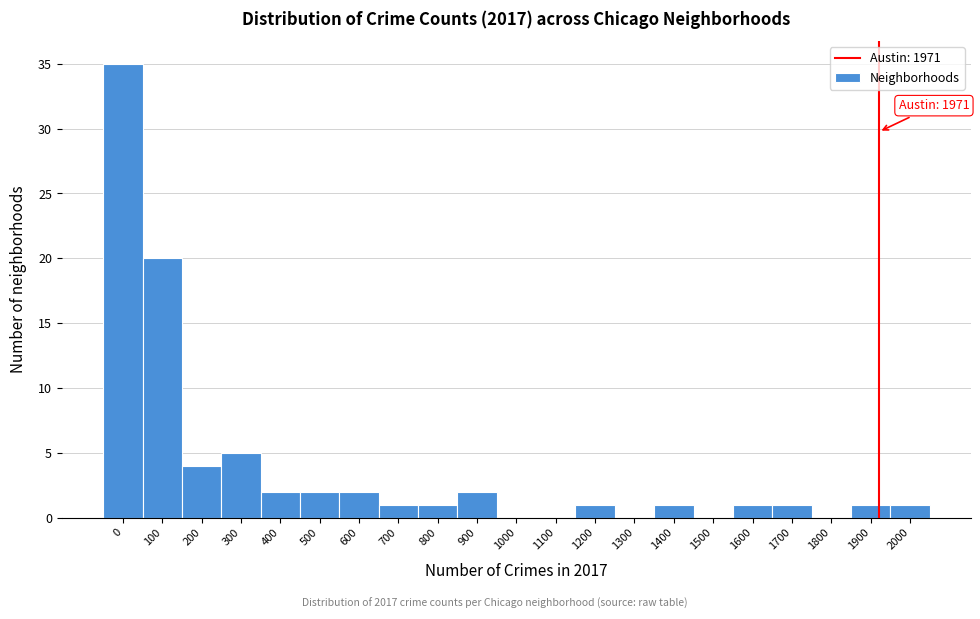

Reading left to right, transcribe all the data shown in this chart.

0=35	100=20	200=4	300=5	400=2	500=2	600=2	700=1	800=1	900=2	1000=0	1100=0	1200=1	1300=0	1400=1	1500=0	1600=1	1700=1	1800=0	1900=1	2000=1